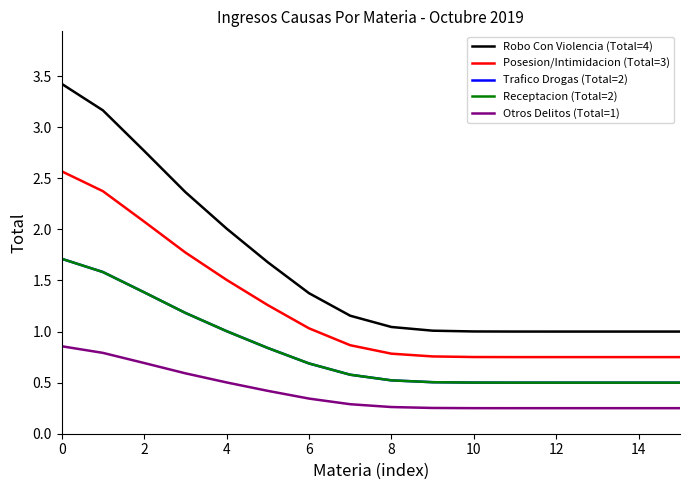

What is the sum of all Otros Delitos (Total=1) values?

6.5